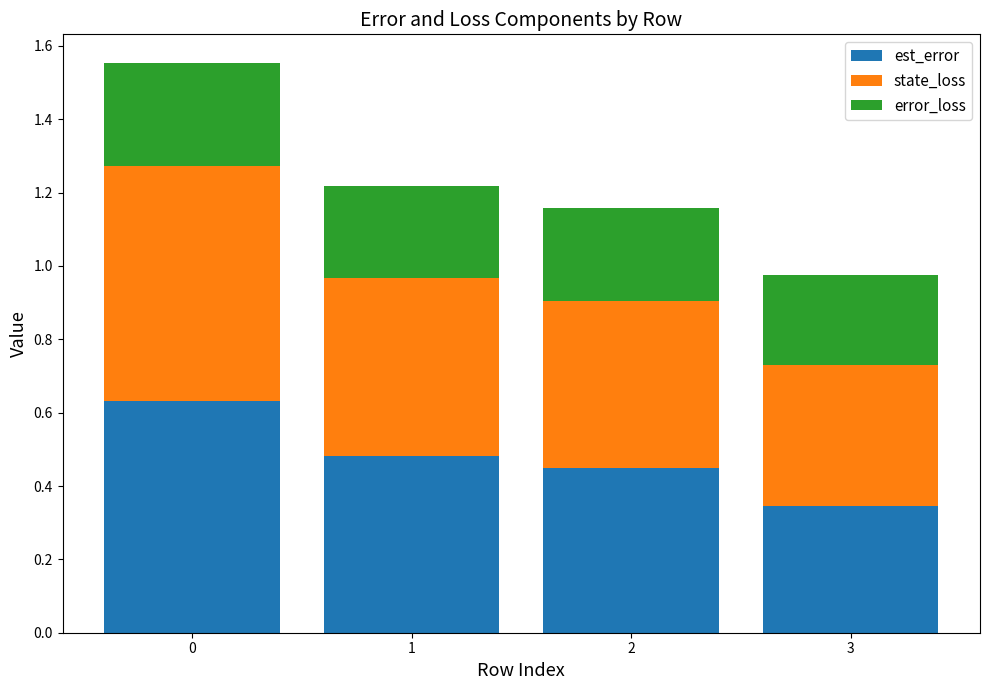

Is it true that est_error equals 0.5 at 2?

True